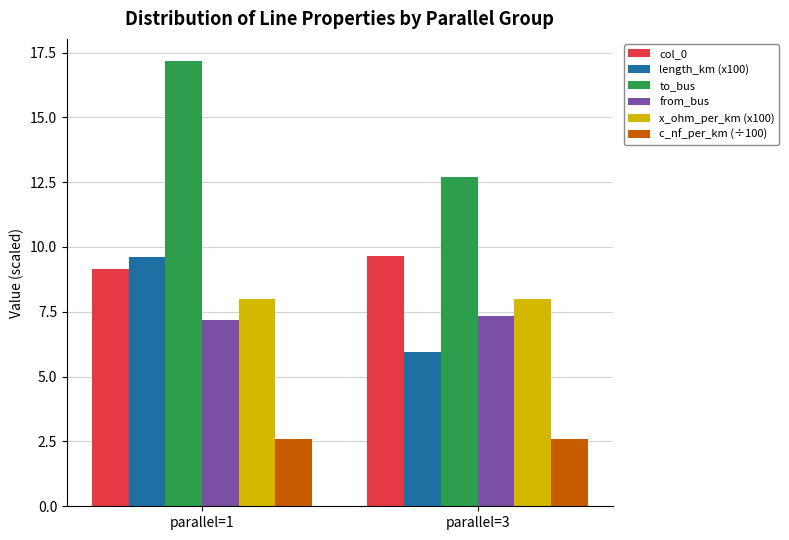

Which series has the widest spread of values?

to_bus